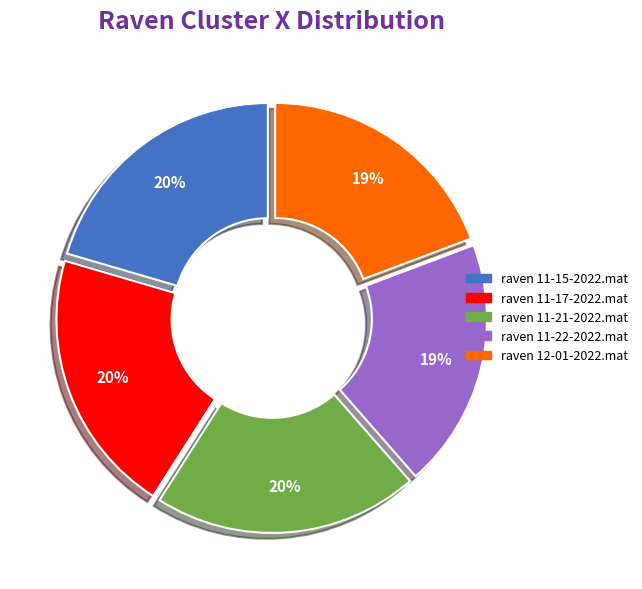

Count the number of slices in the pie.

5